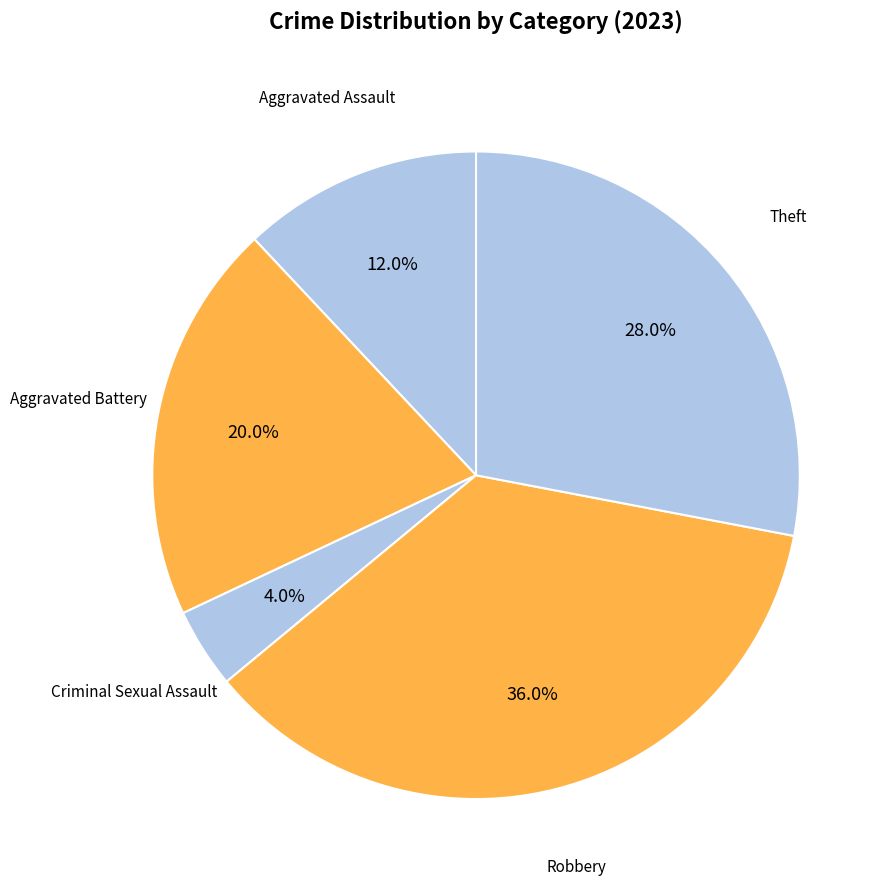

Is there a majority slice in this chart?

No